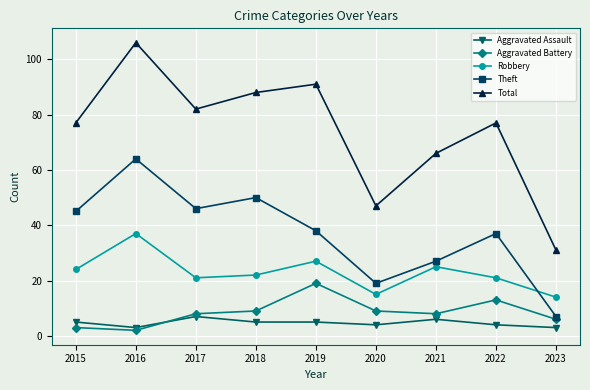

What are all the series names shown in the legend?

Aggravated Assault, Aggravated Battery, Robbery, Theft, Total